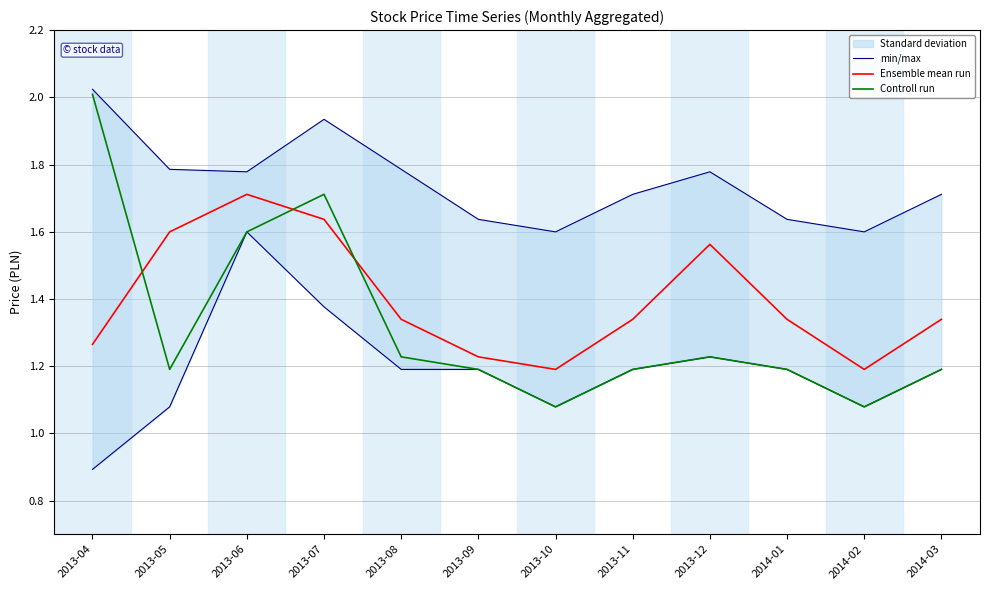

Rank the series at 2014-02 from lowest to highest value.

Controll run, Ensemble mean run, min/max